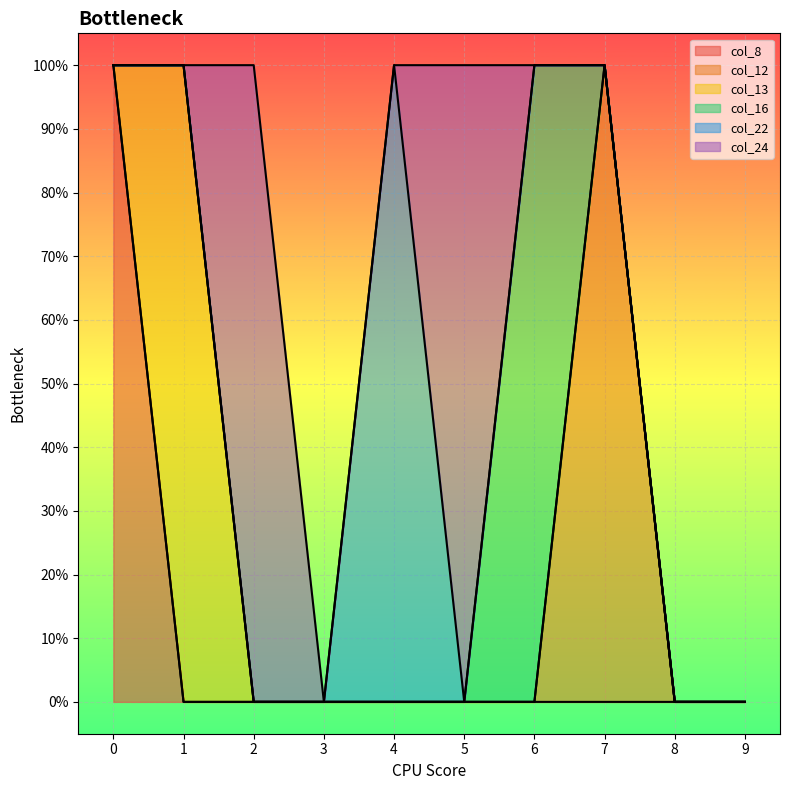

True or false: col_22 has more than 1 points higher than both neighbors.

False